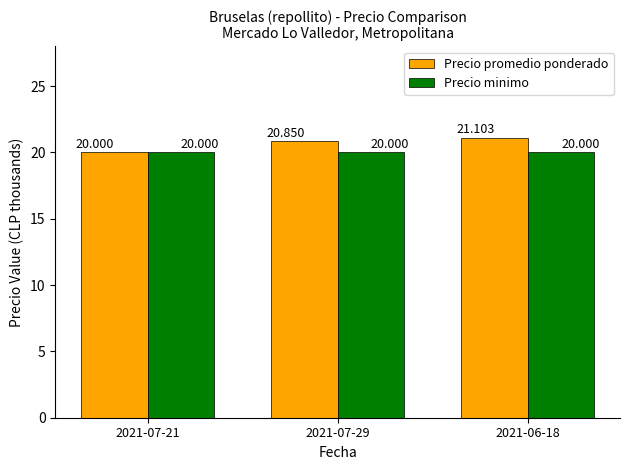

What is the total value across all series at 2021-07-21?

40.0